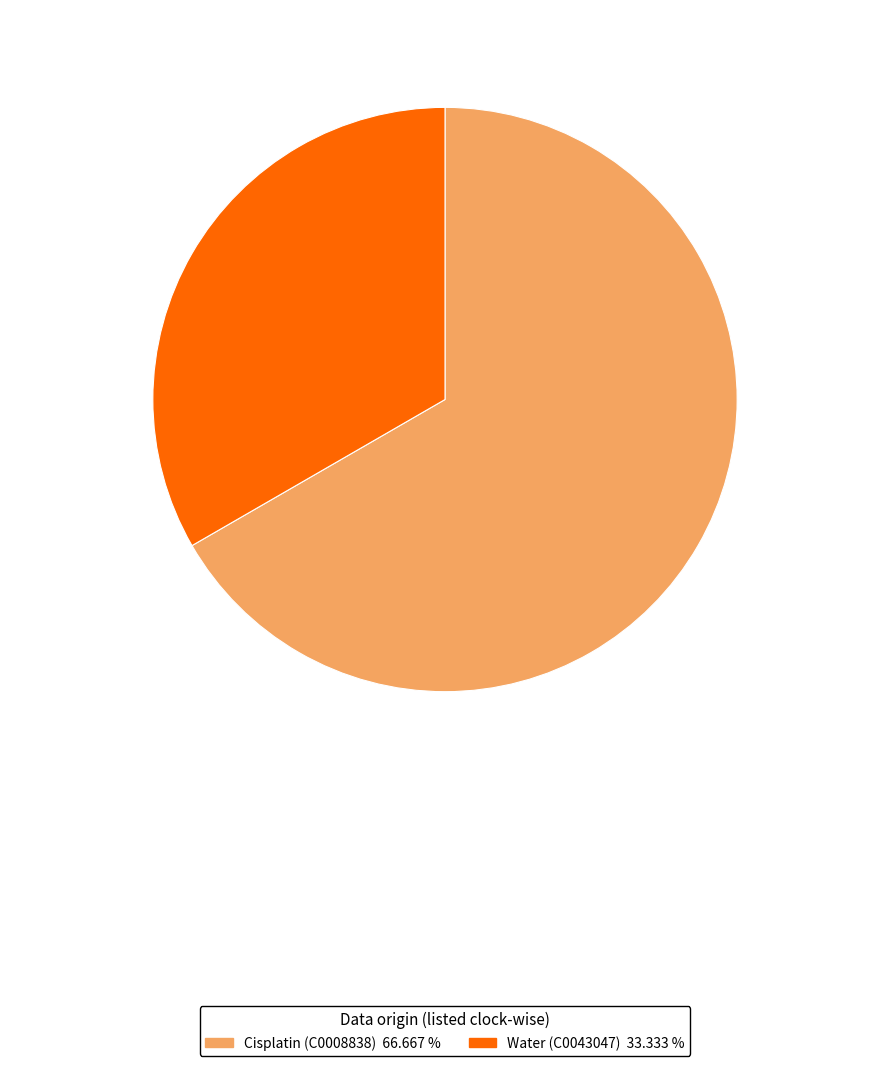

How many slices are in this pie chart?

2